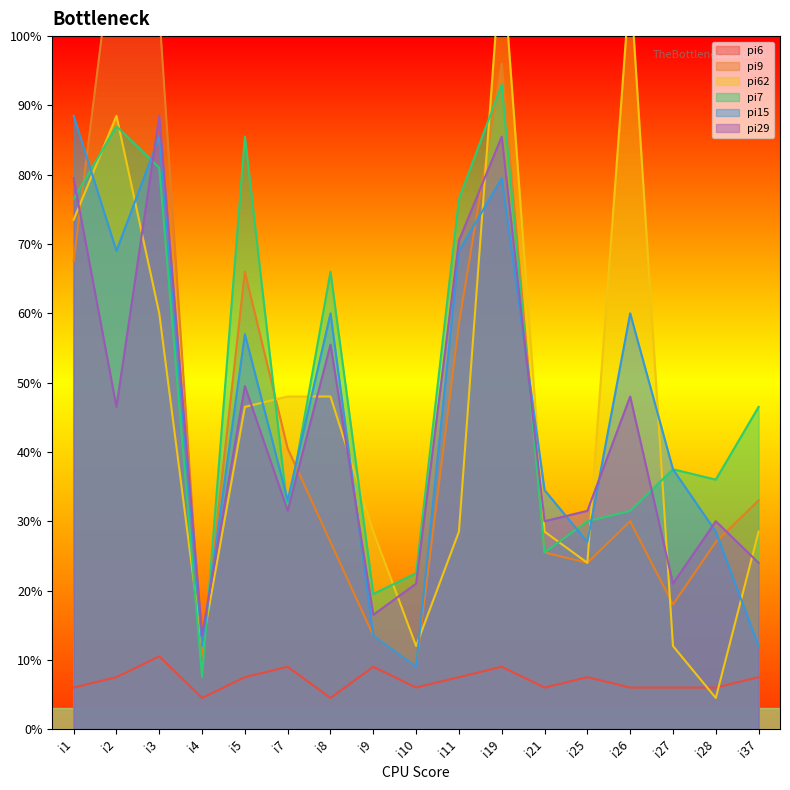

At how many categories does at least one series exceed 11?

17